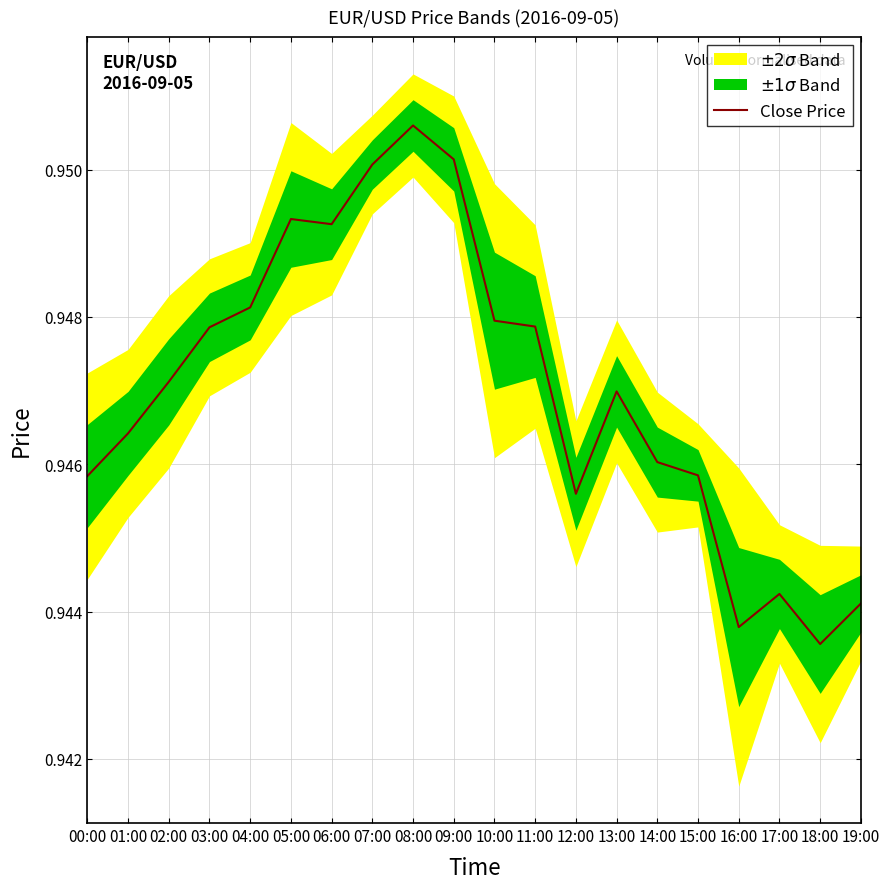

List the labels in order of value, largest first.

08:00, 09:00, 07:00, 05:00, 06:00, 04:00, 10:00, 11:00, 03:00, 02:00, 13:00, 01:00, 14:00, 15:00, 00:00, 12:00, 17:00, 19:00, 16:00, 18:00